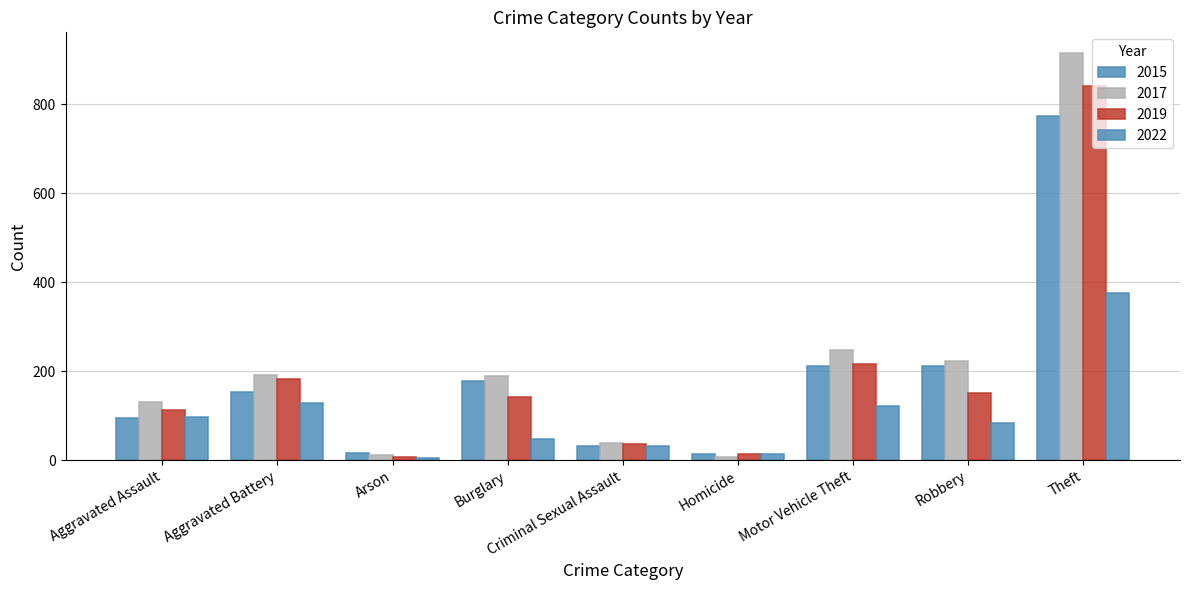

What is the value of the 2015 bar at the 2nd from the left?

154